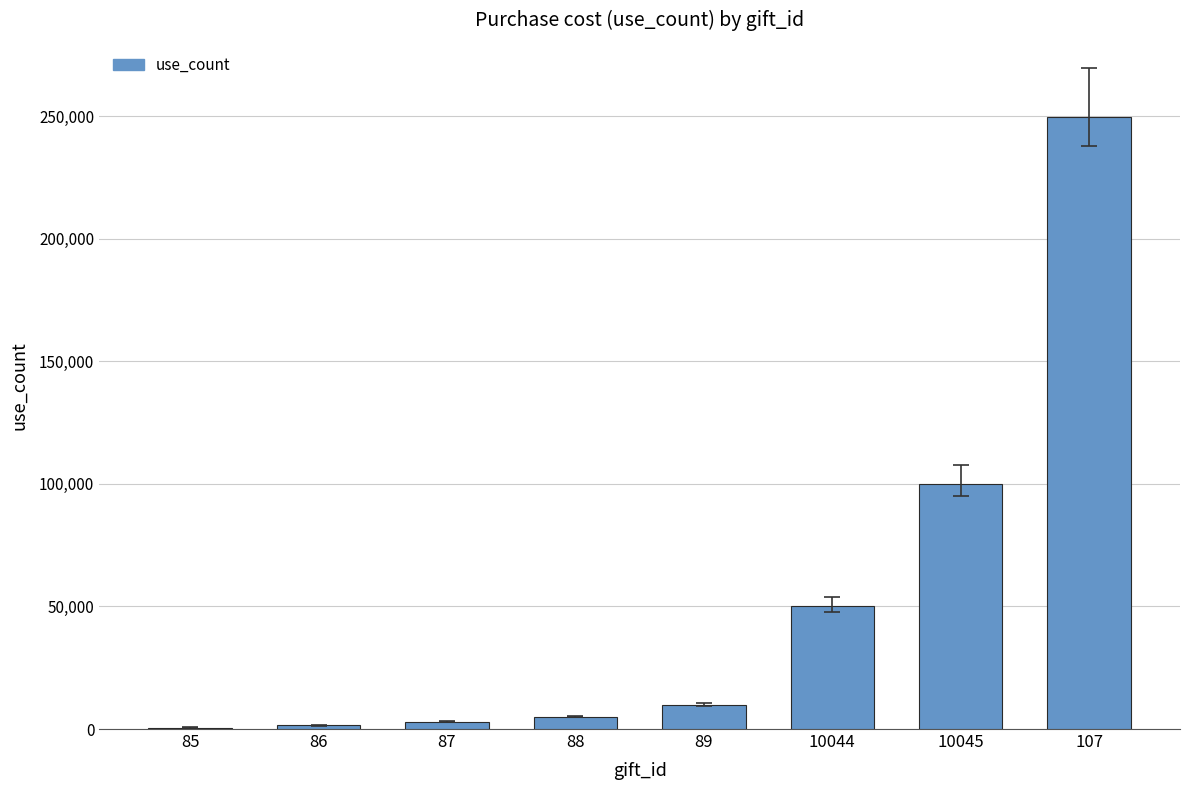

What is the ratio of the value at 107 to the value at 88?

50.0